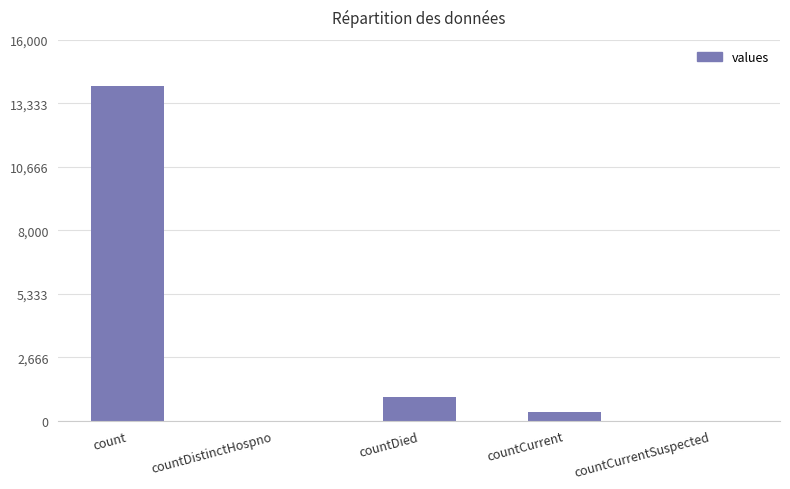

The value at countDied is 1000. True or false?

True